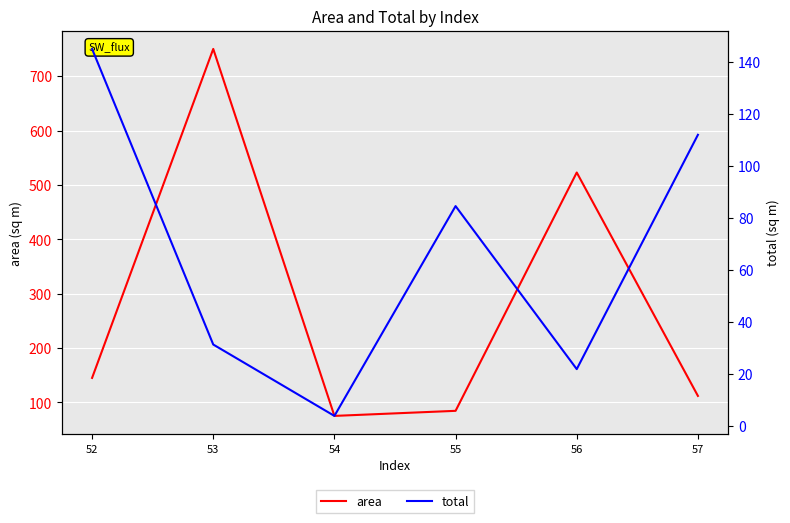

Is it true that total equals 21.8 at 56?

True